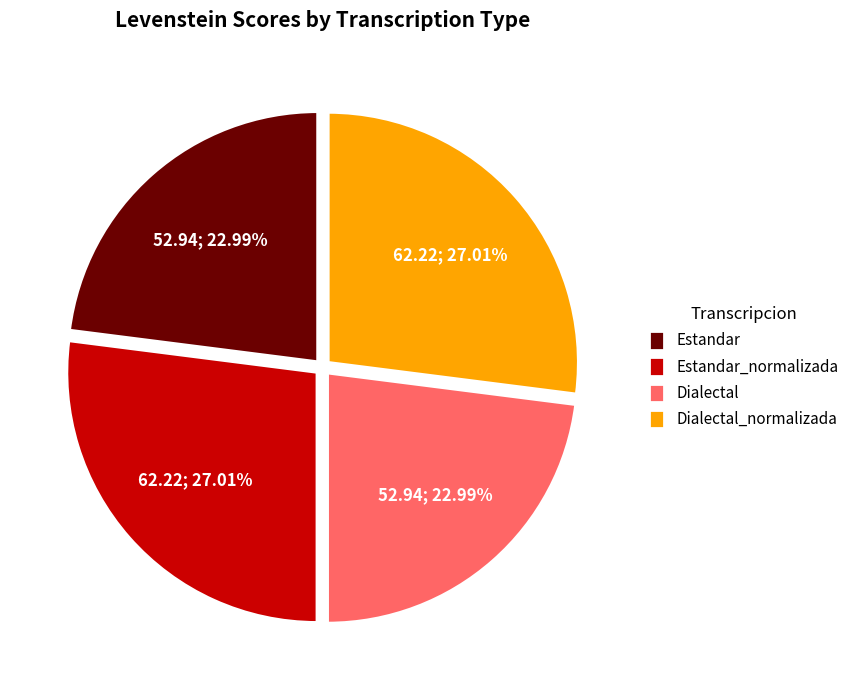

How many slices are in this pie chart?

4